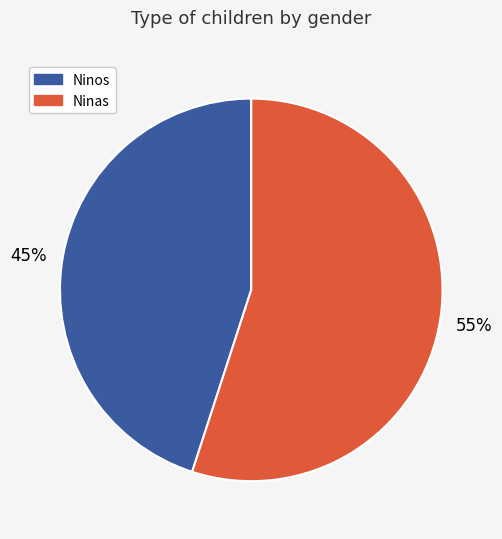

To the nearest percent, what is the average slice percentage?

50%